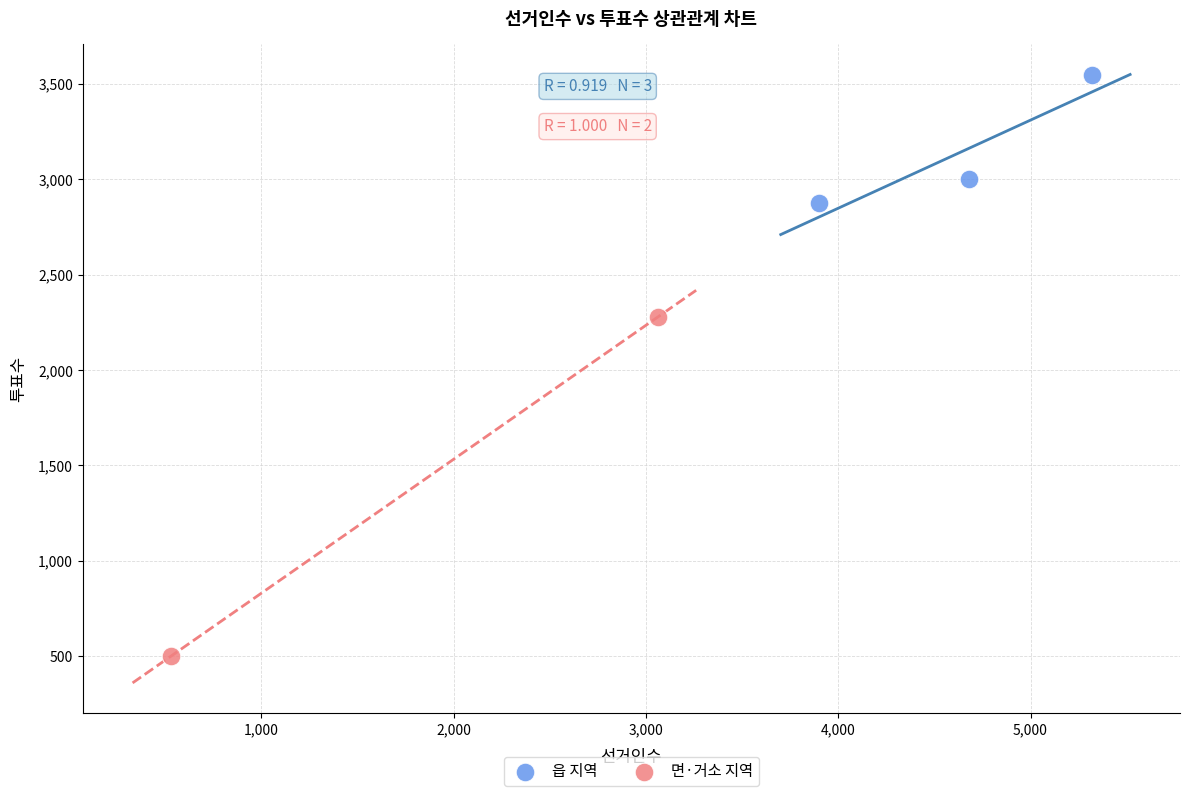

What are all the series names shown in the legend?

읍 지역, 면·거소 지역